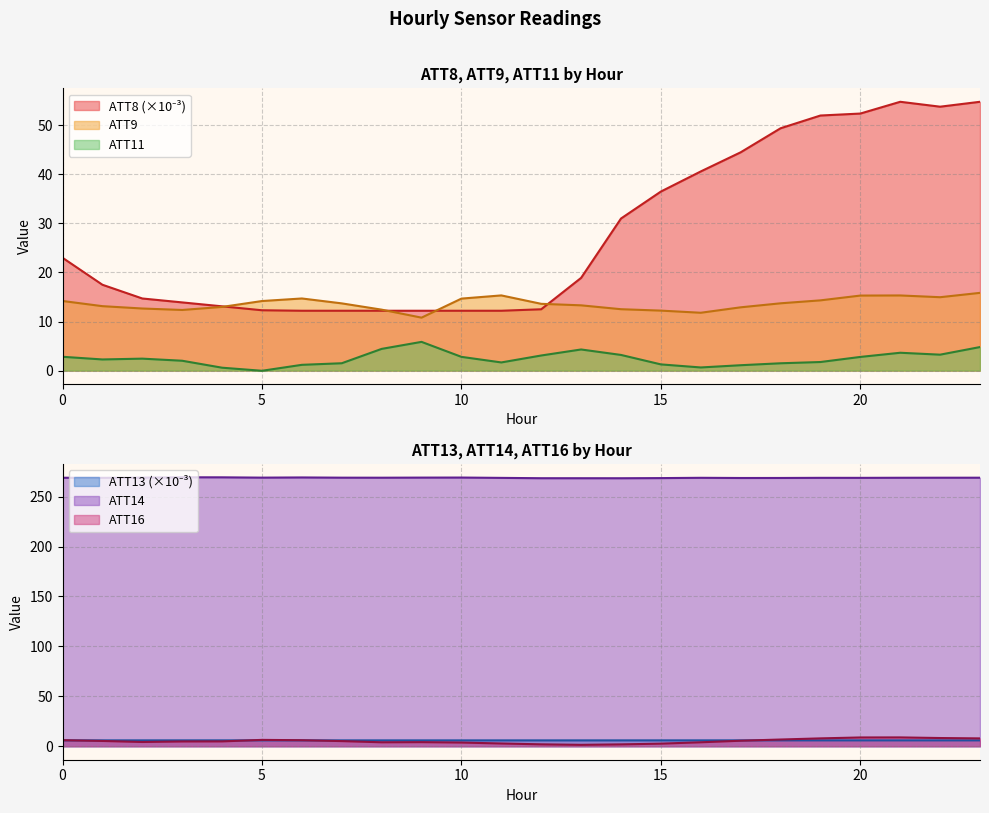

The ATT8 series shows 92.9 at 22. True or false?

False